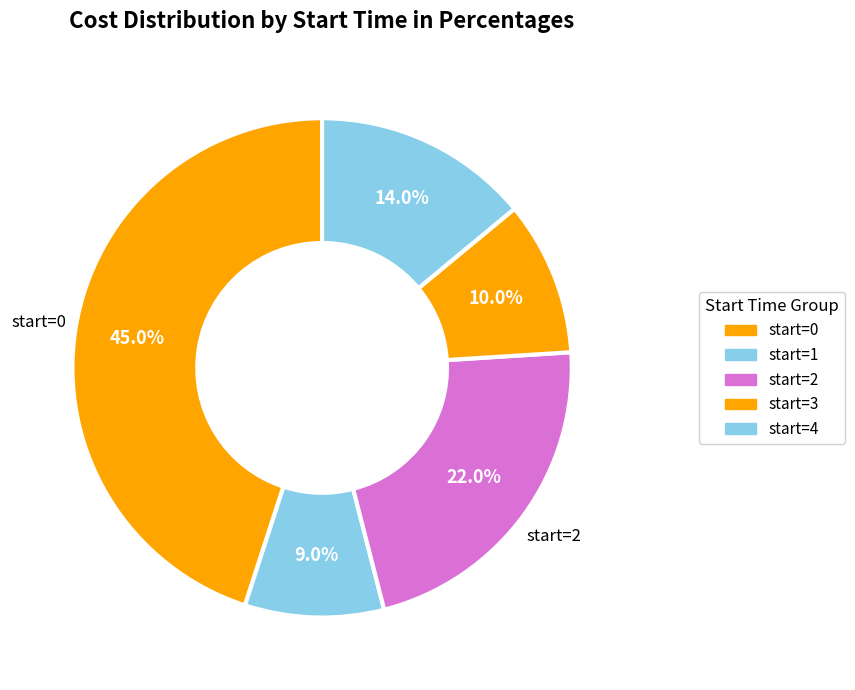

Which slice is the largest?

start=0